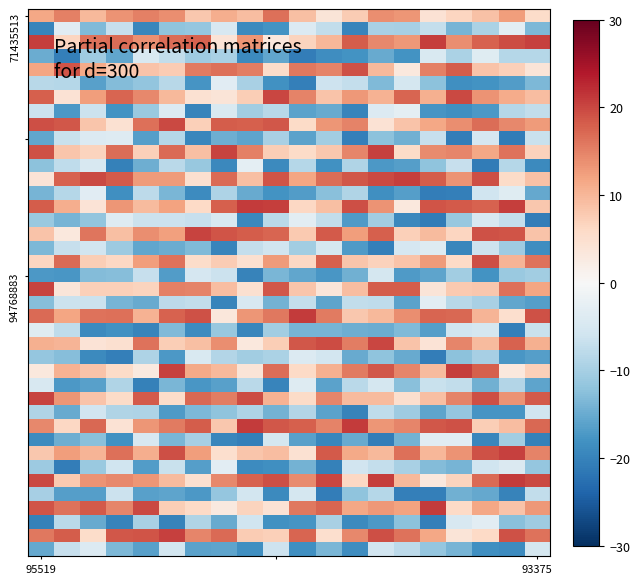

How many series are shown in this chart?

40